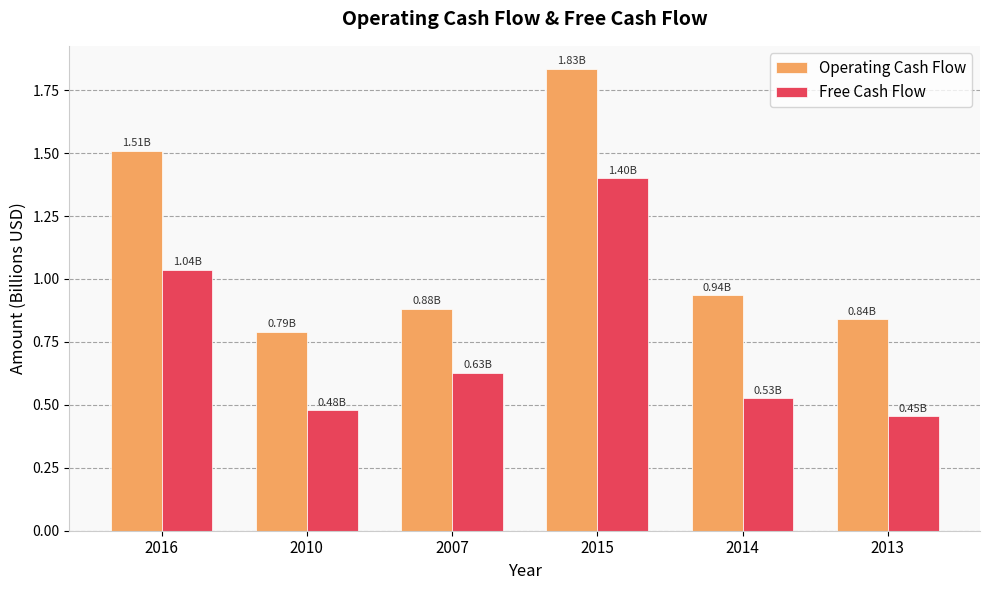

What is the sum of all Operating Cash Flow values?

6.8